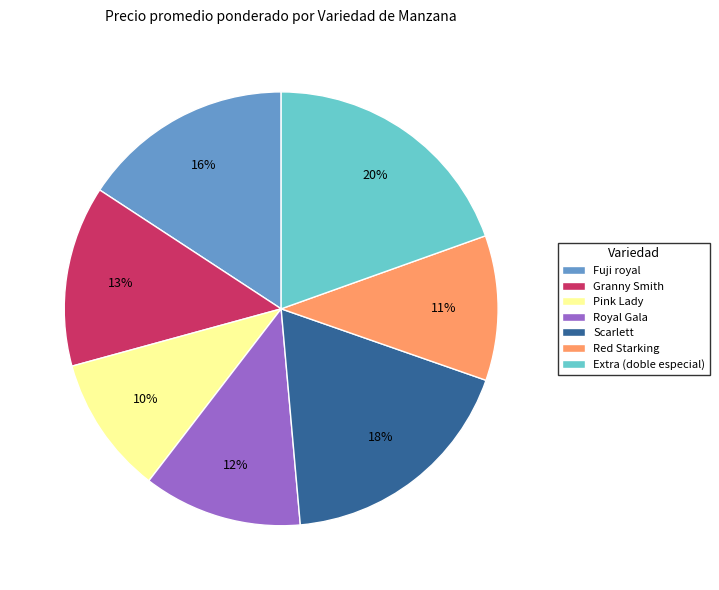

To the nearest percent, what portion does Extra (doble especial) represent?

20%